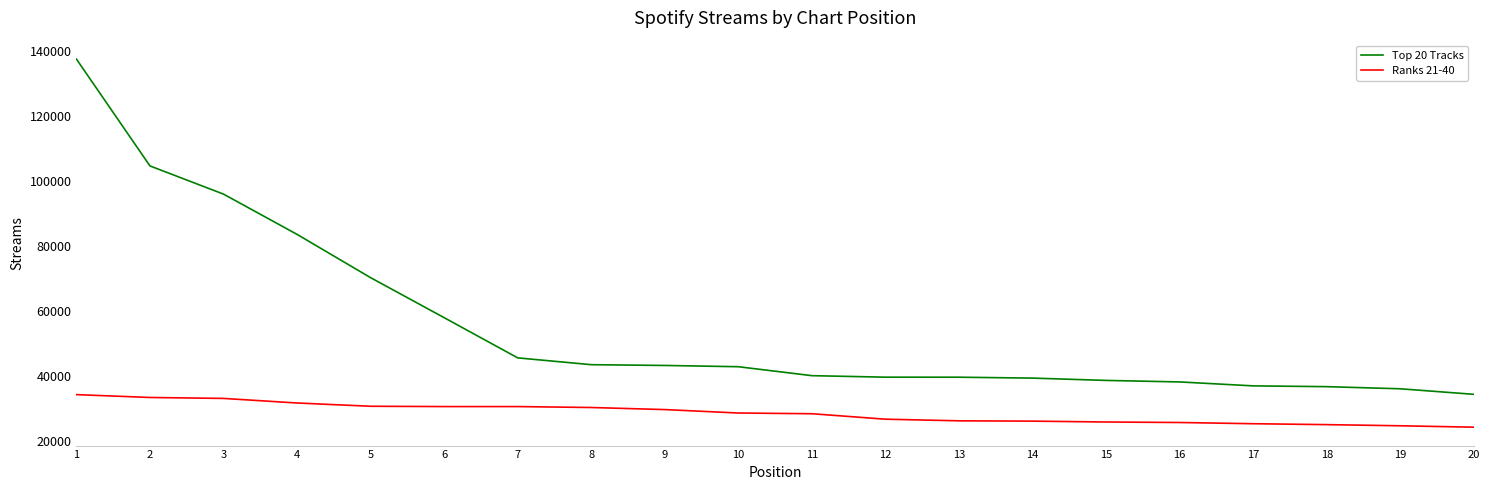

Between 8 and 18, which series saw the biggest shift?

Top 20 Tracks